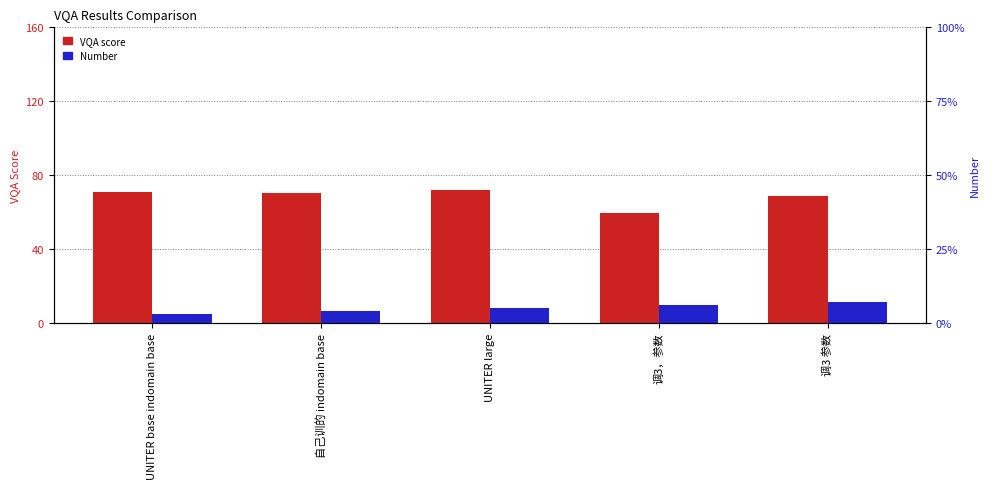

What is the difference between the highest and lowest values at 调3 参数?

61.5